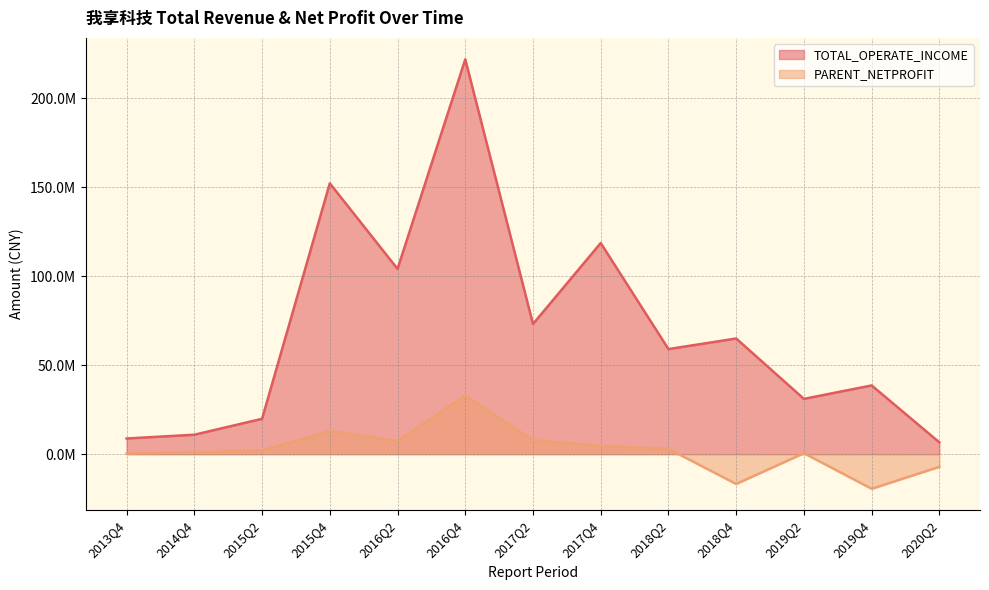

Rank the categories by TOTAL_OPERATE_INCOME value from highest to lowest.

2016Q4, 2015Q4, 2017Q4, 2016Q2, 2017Q2, 2018Q4, 2018Q2, 2019Q4, 2019Q2, 2015Q2, 2014Q4, 2013Q4, 2020Q2